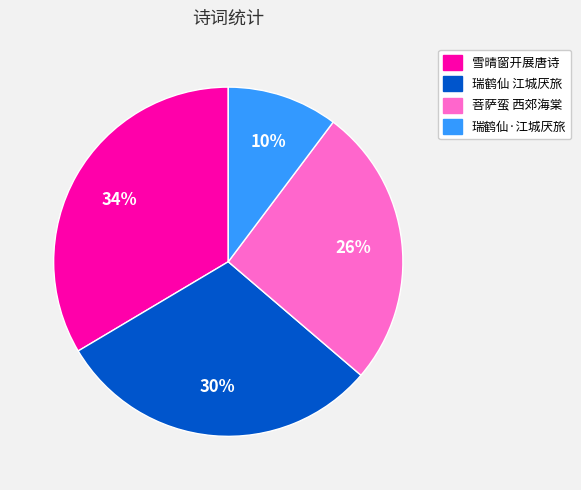

How many slices are in this pie chart?

4